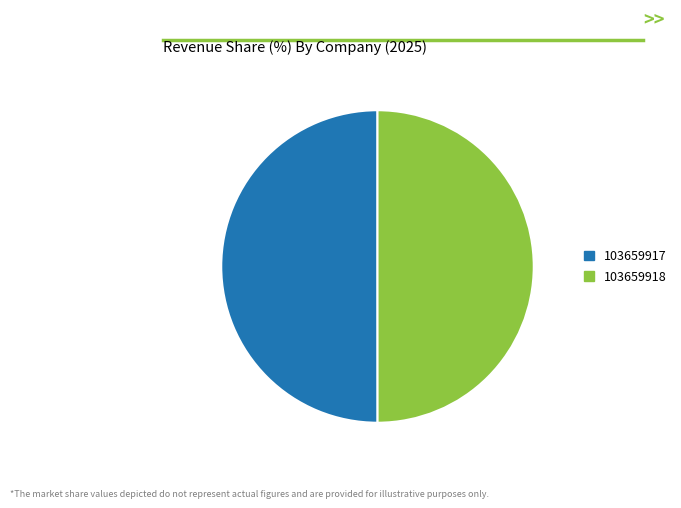

Is it true that 103659918 is 37% of the pie?

False